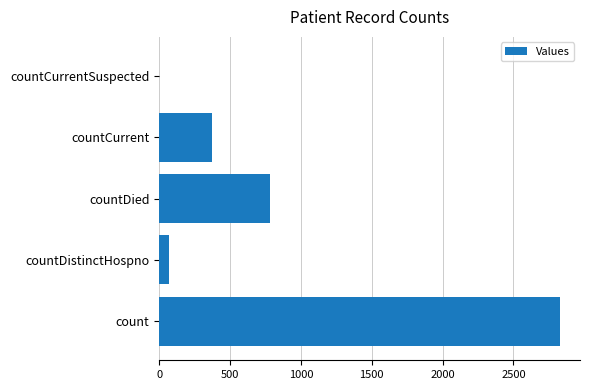

What is the approximate value at count?

2828